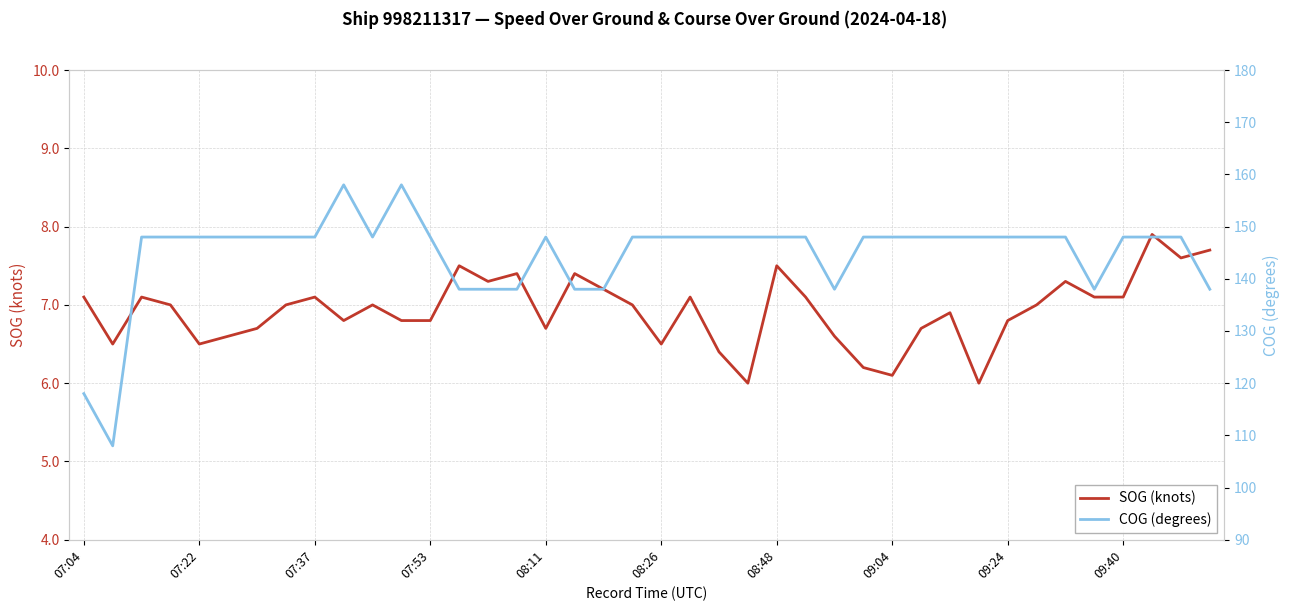

How many data points in SOG (knots) are above 7?

17